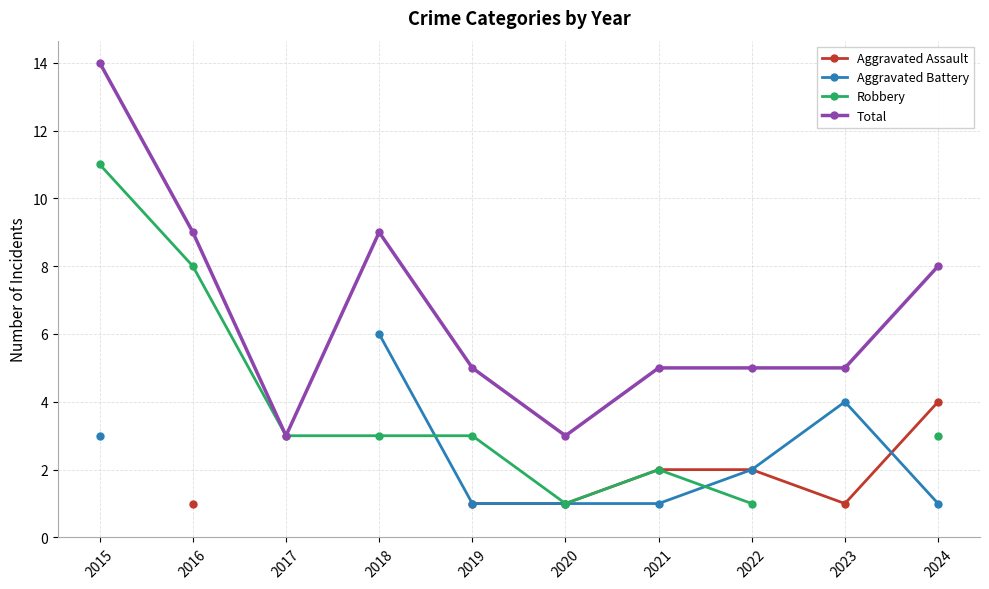

The value of Robbery at 2019 is 5.3. True or false?

False